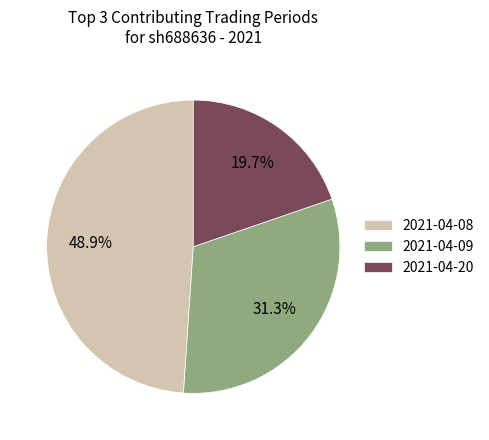

To the nearest percent, what percentage of the pie is 2021-04-08?

49%